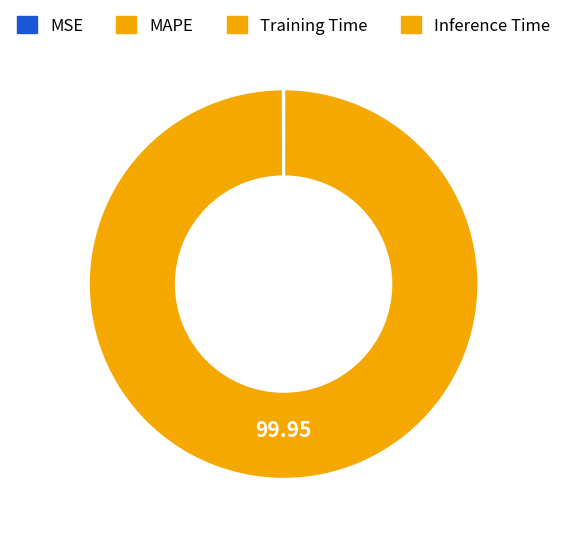

What percentage is NOT represented by Inference Time?

100.0%